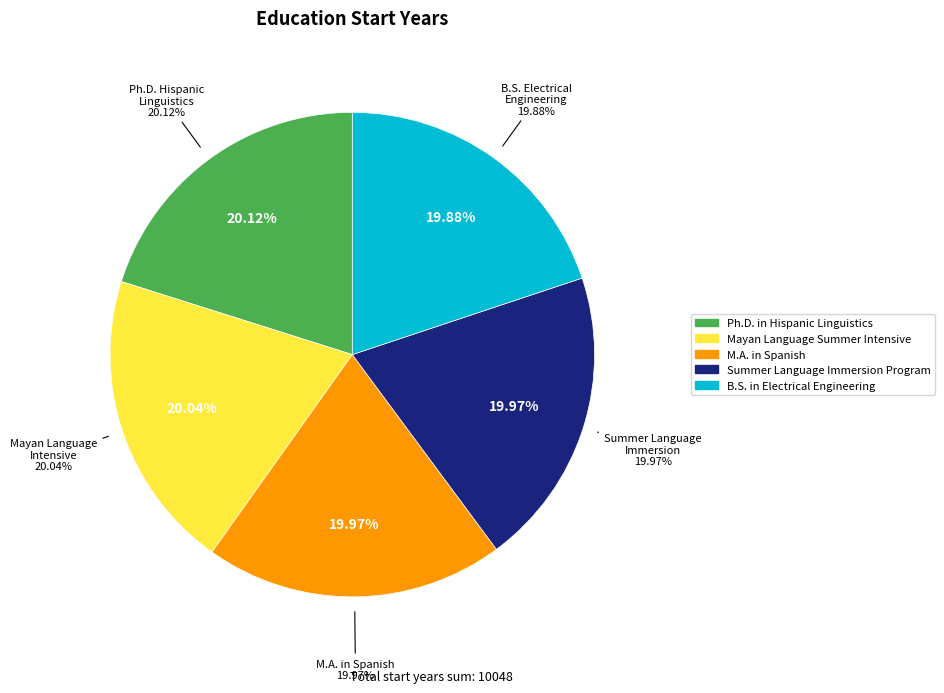

Which category has the biggest portion of the pie?

Ph.D. in Hispanic Linguistics